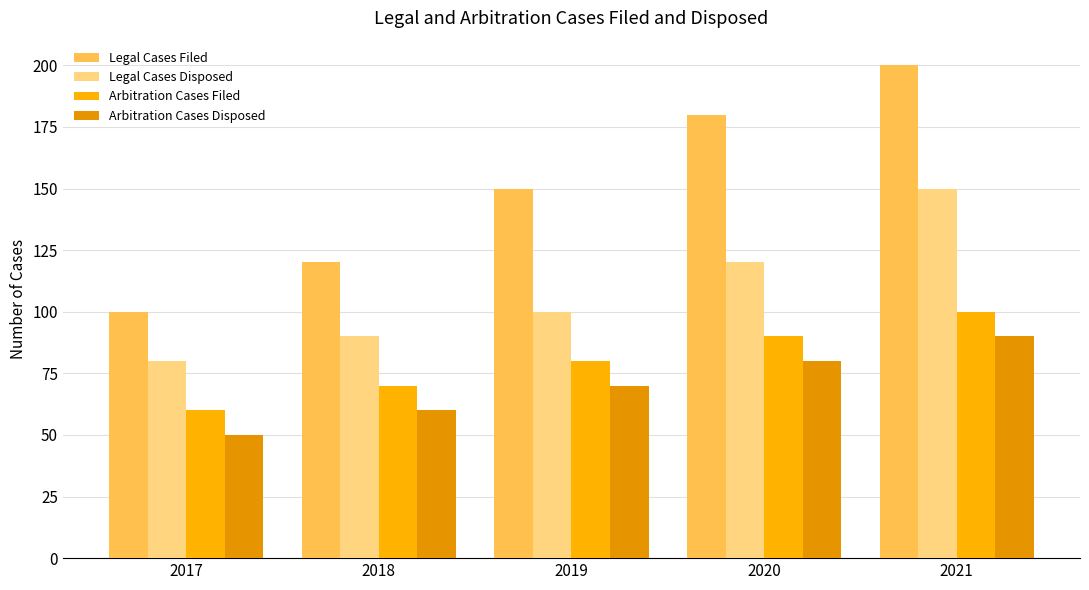

List the labels in order of Arbitration Cases Disposed value, largest first.

2021, 2020, 2019, 2018, 2017